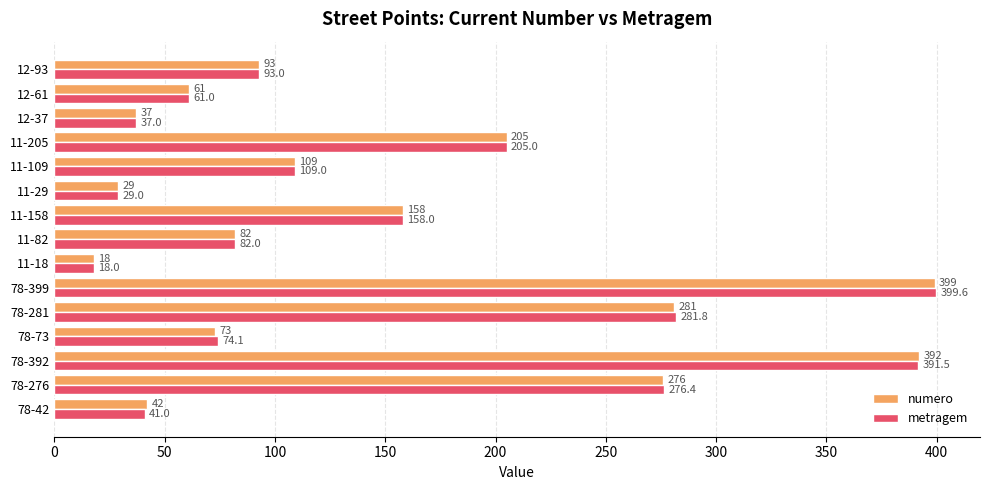

What is the average value of the metragem series?

150.4